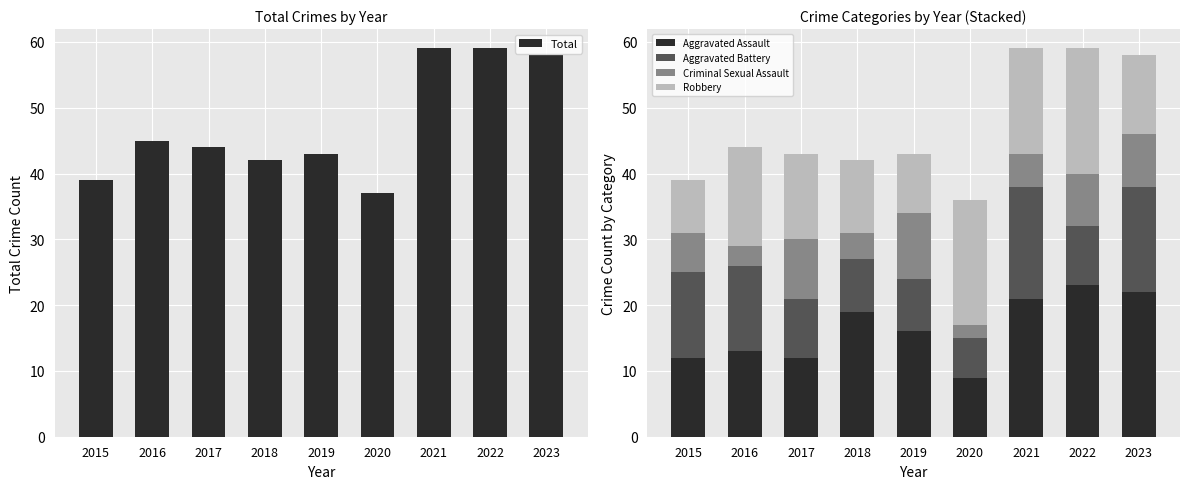

What is the sum of all Robbery values?

122